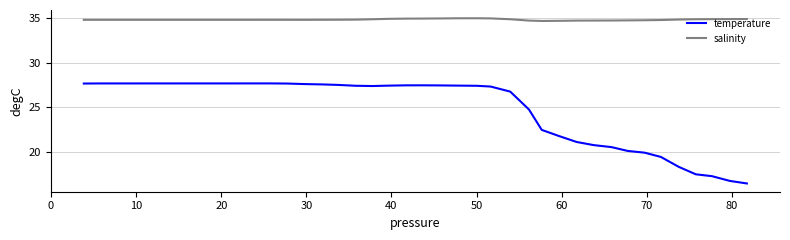

Which series has the widest spread of values?

temperature